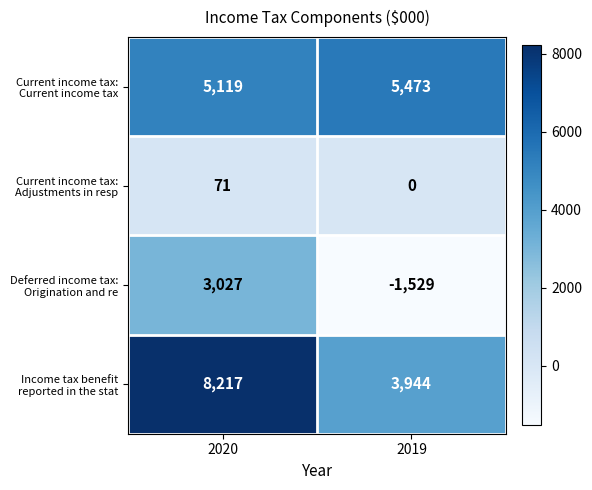

What is the spread (max minus min) of values at 2020?

8146